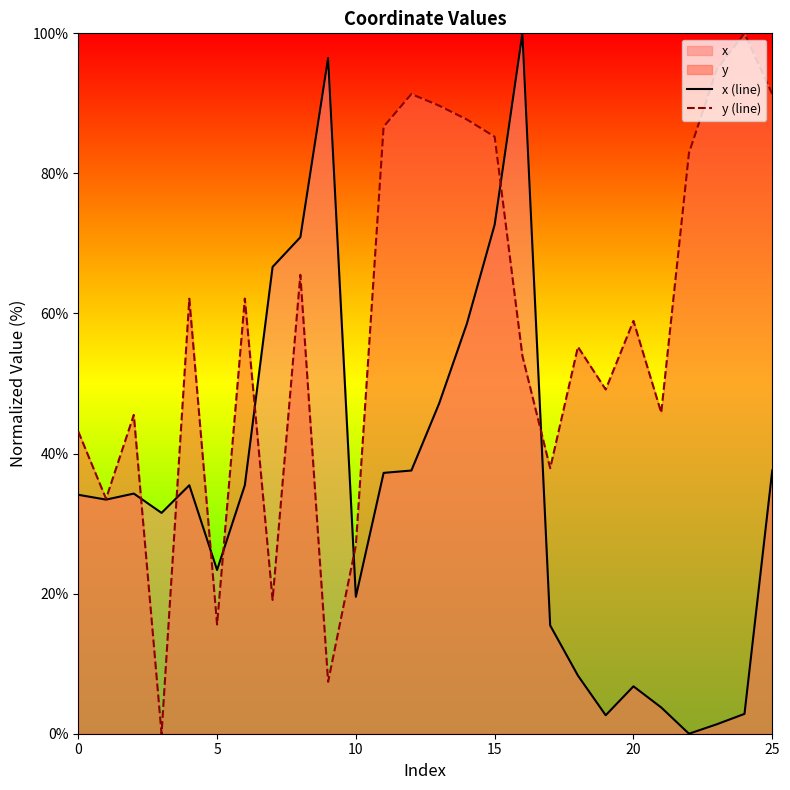

Which series changed the most between 13 and 22?

x (line)